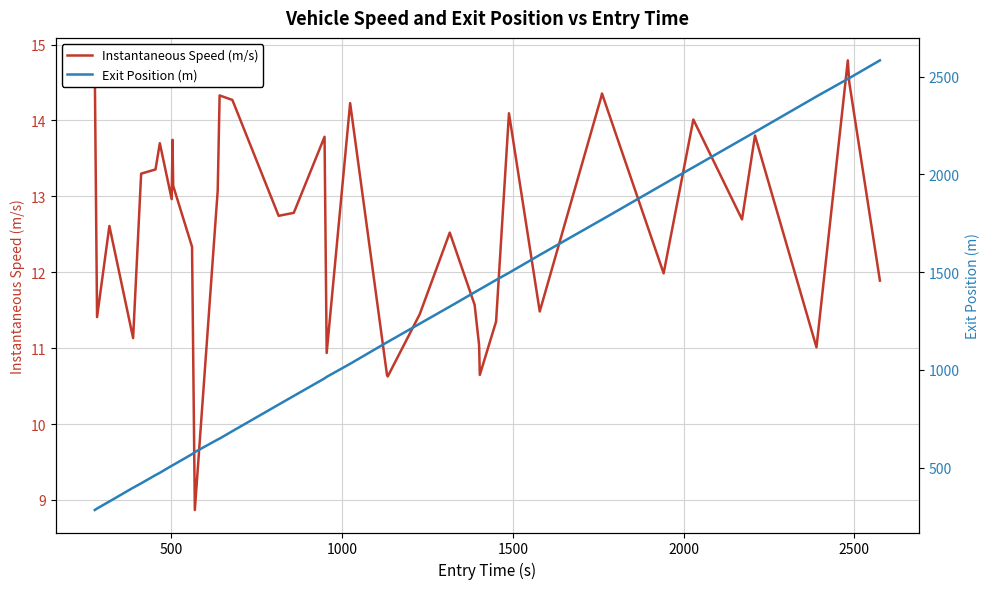

How many values in the Instantaneous Speed (m/s) series exceed 12?

25